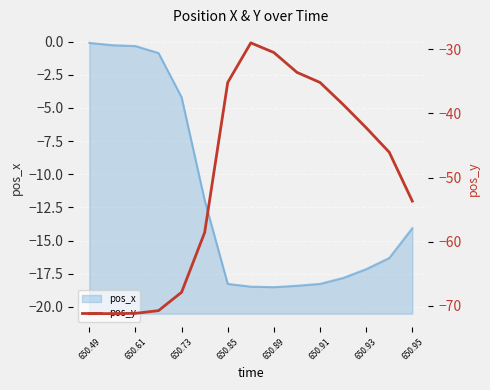

What is the difference between the second highest and minimum values?

40.7